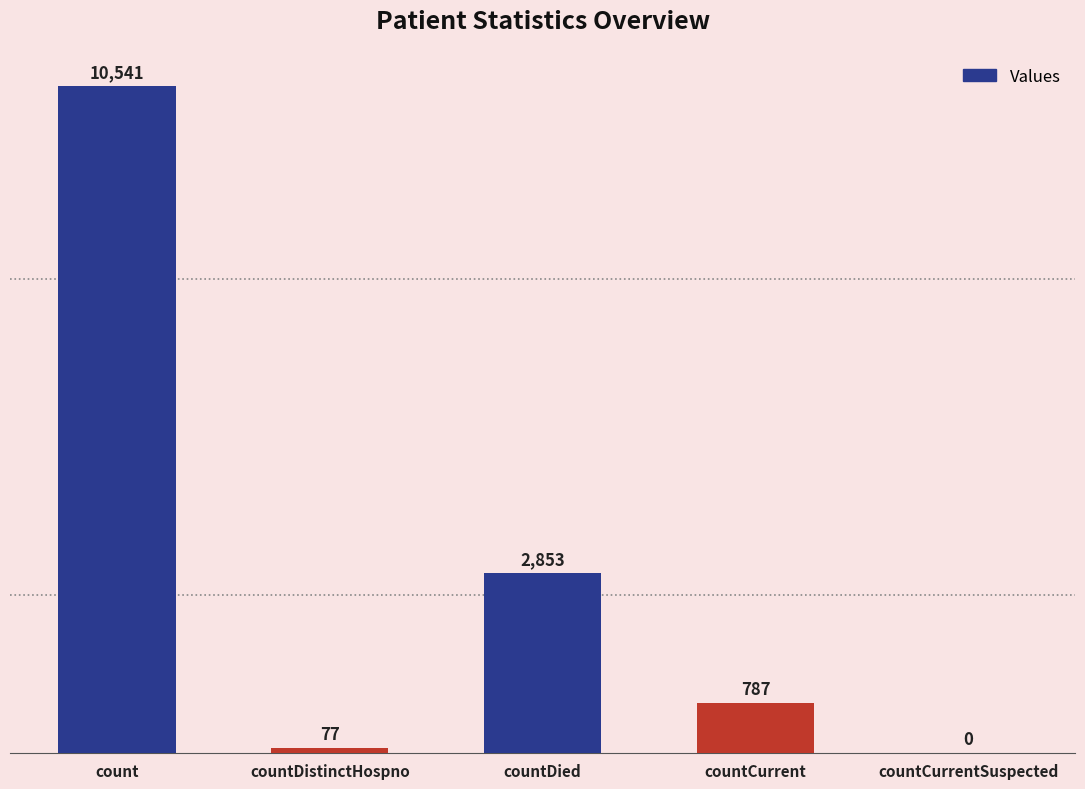

Is it true that the value at count is 5523?

False